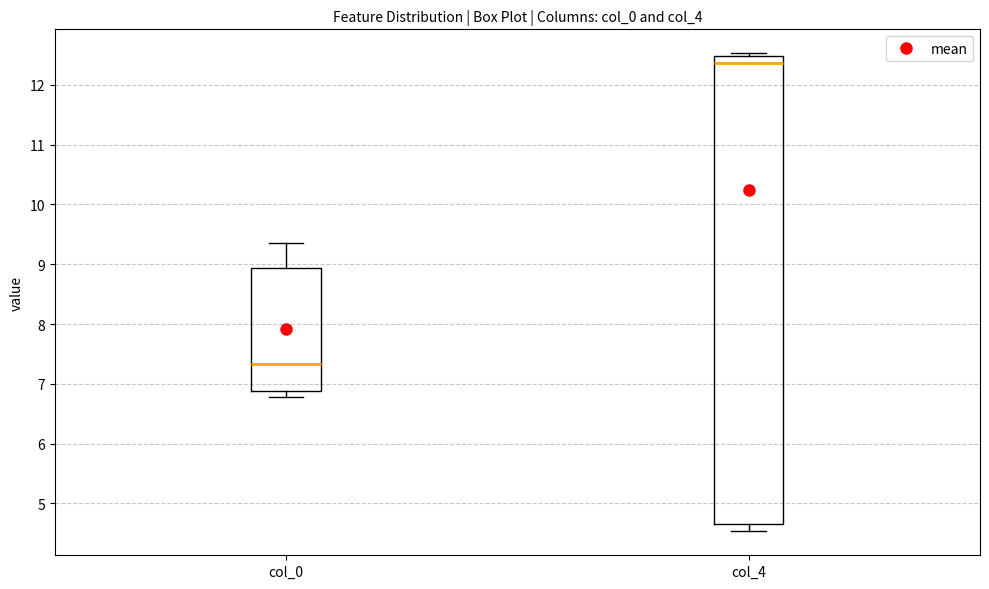

Which box's median line is the lowest?

col_0